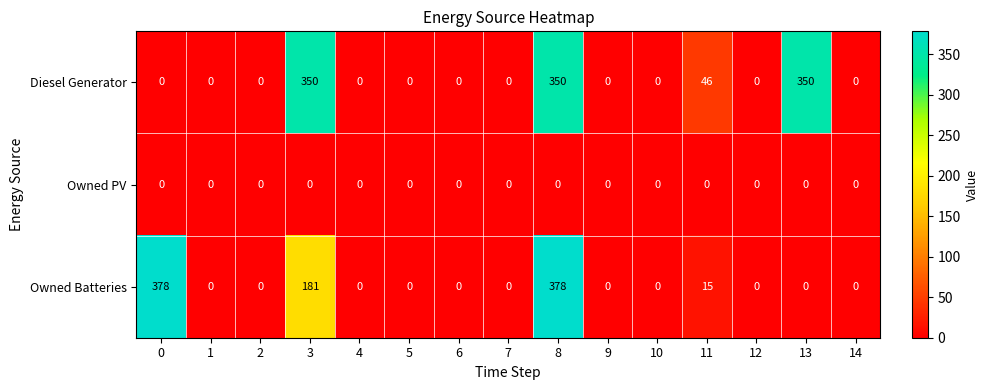

What is the highest value of the Owned Batteries series?

378